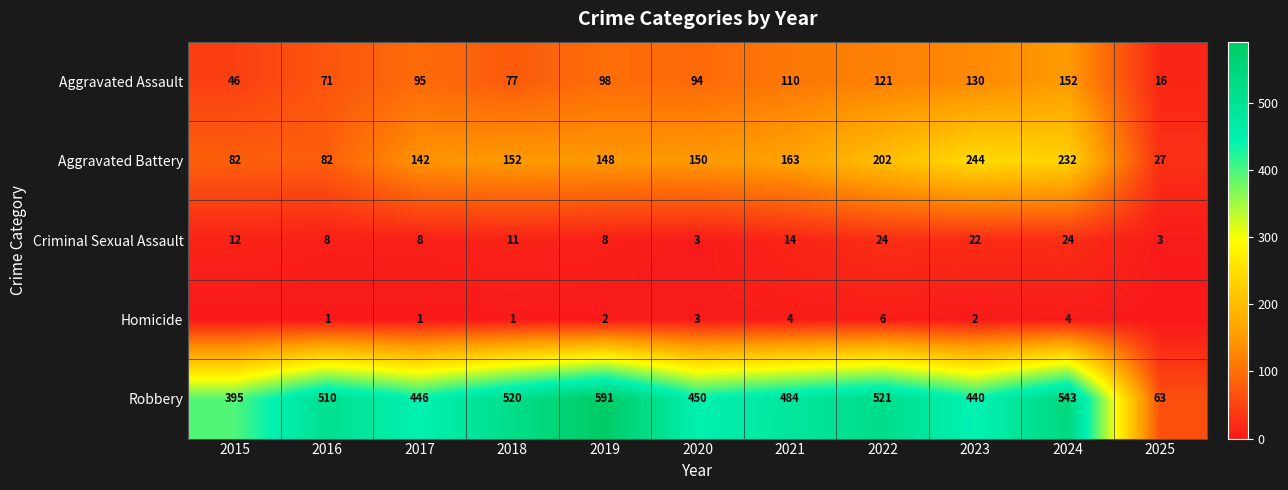

Is the value of Aggravated Assault at 2018 greater than the value of Robbery at 2023?

No